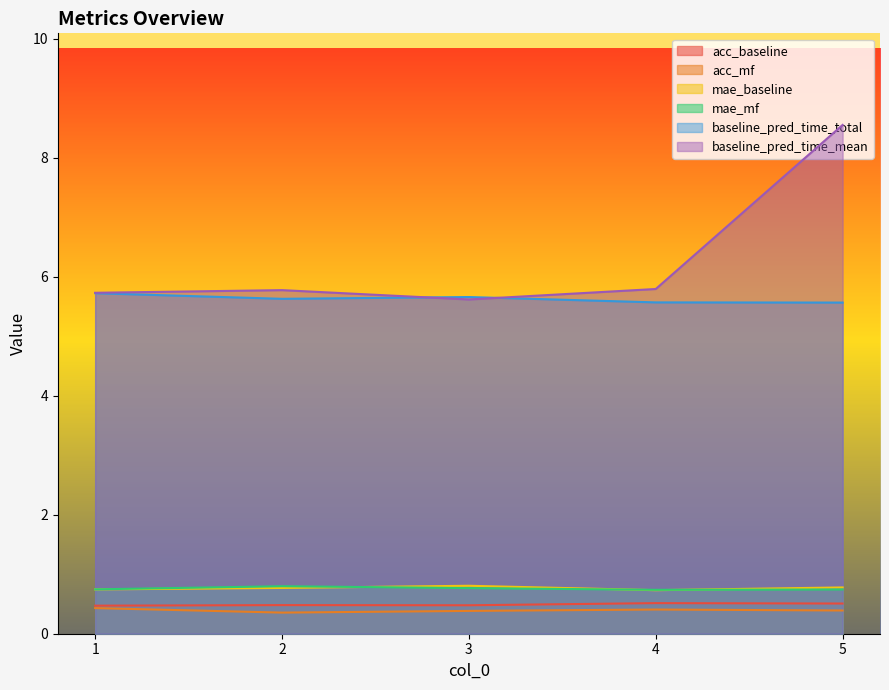

What is the value of the baseline_pred_time_mean point at the 5th from the left?

8.6